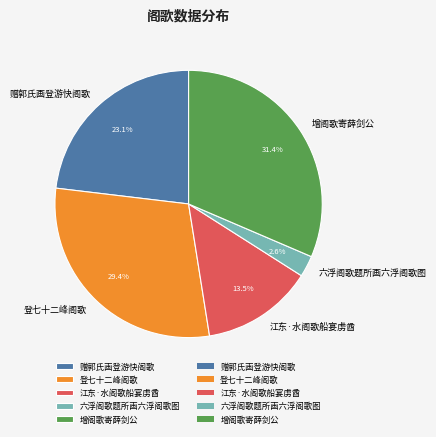

What is the largest slice in the pie chart?

增阁歌寄薛剑公